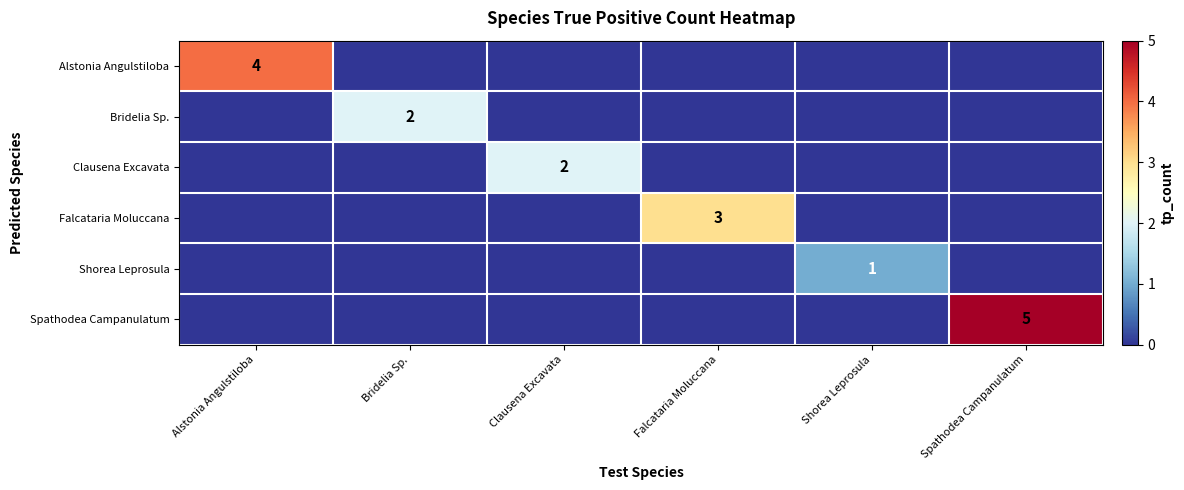

Is it true that Falcataria Moluccana equals 5 at Falcataria Moluccana?

False